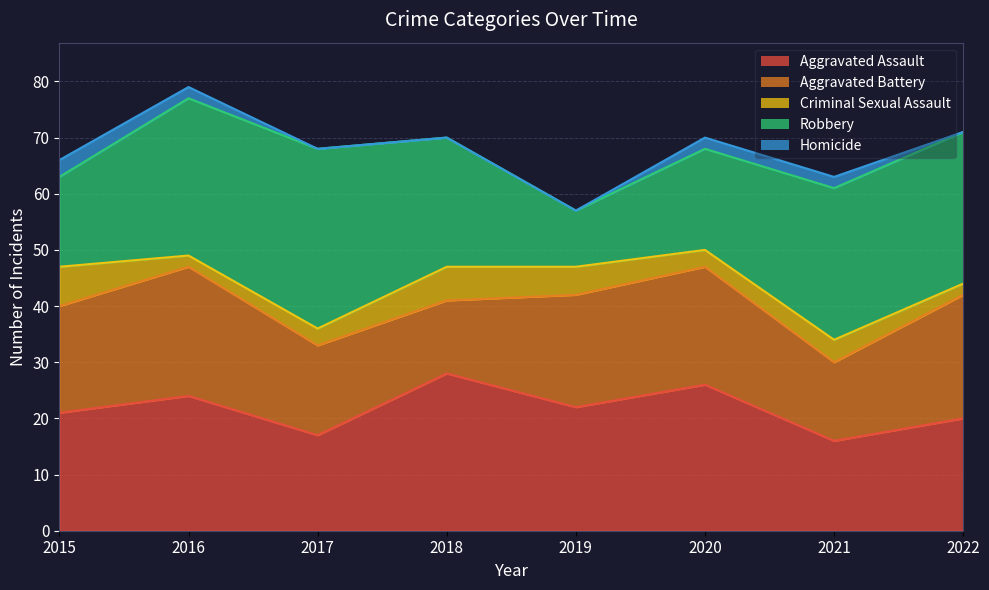

What is the value of the Robbery point at the 5th from the left?

10